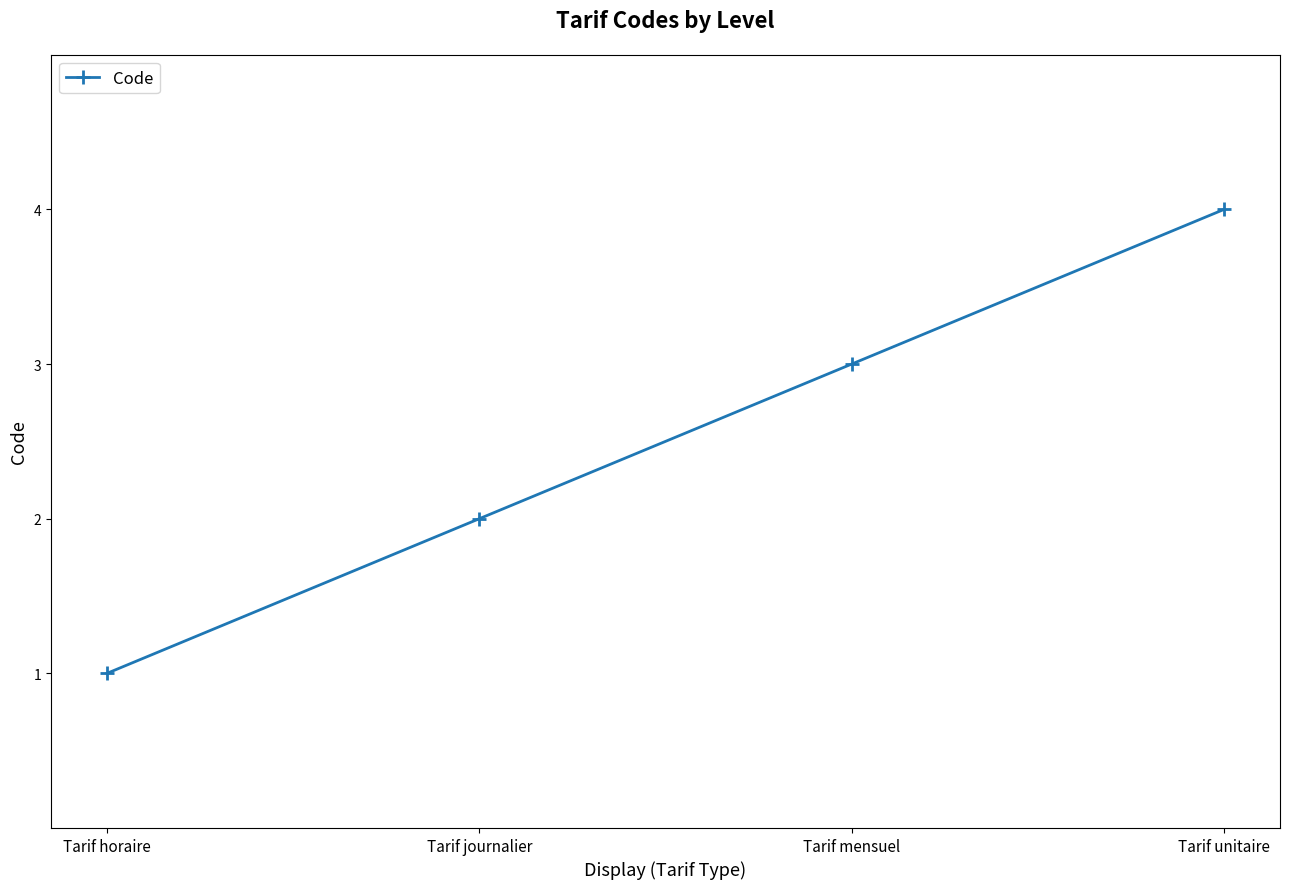

Which category has the highest value across all series?

Tarif unitaire